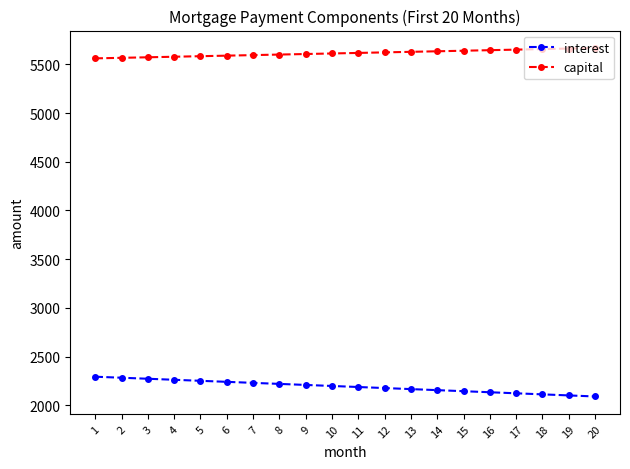

What is the approximate value of capital at 3?

5572.2